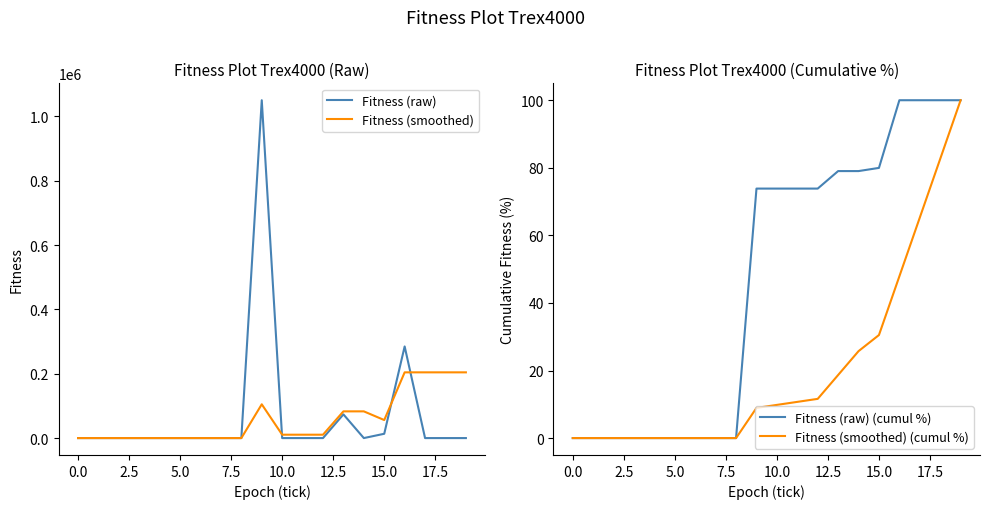

List the series in order of their peak value, lowest first.

Fitness (raw) (cumul %), Fitness (smoothed) (cumul %), Fitness (smoothed), Fitness (raw)